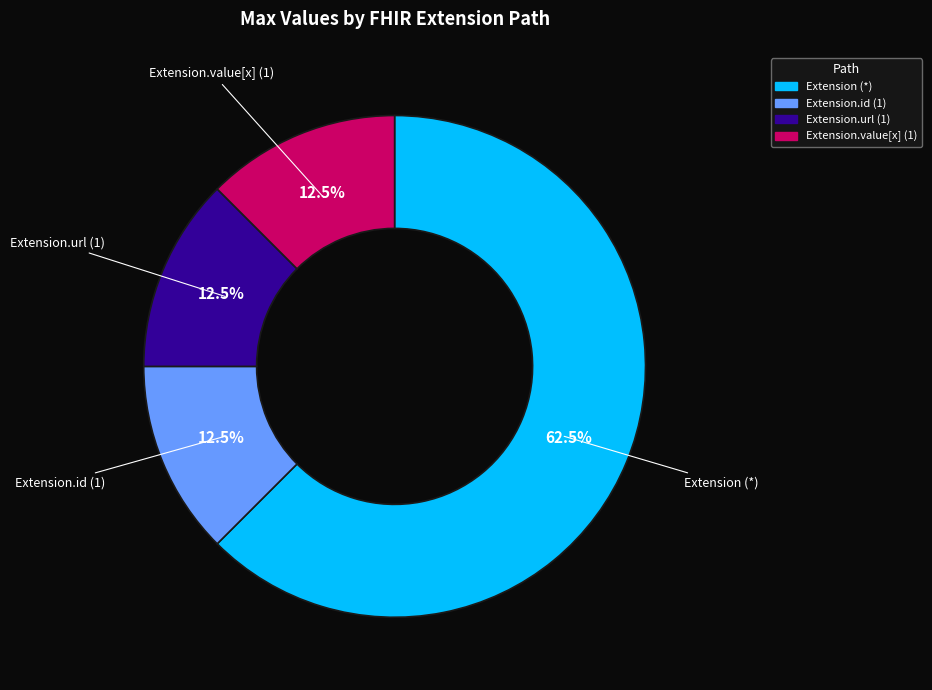

Does any single category account for the majority?

Yes